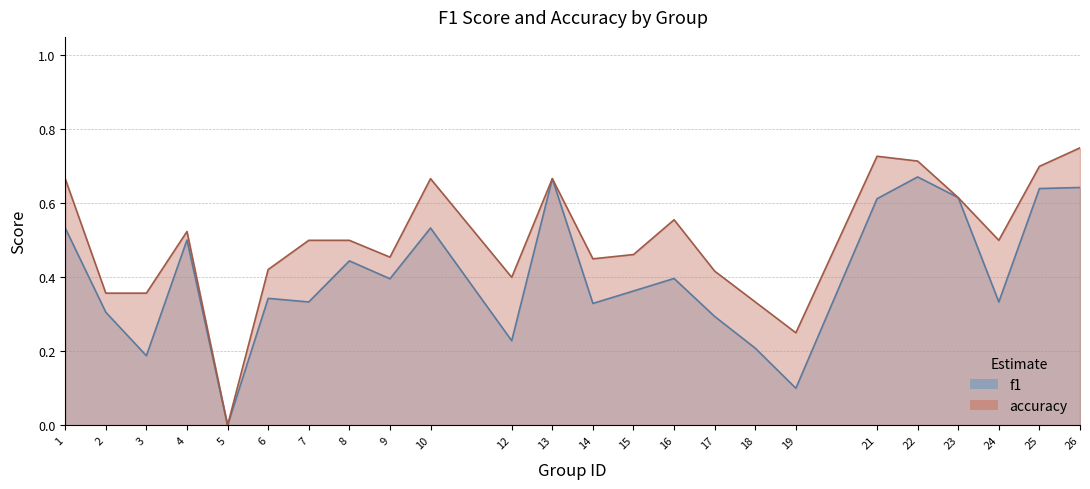

Between 4 and 22, which is larger?

22